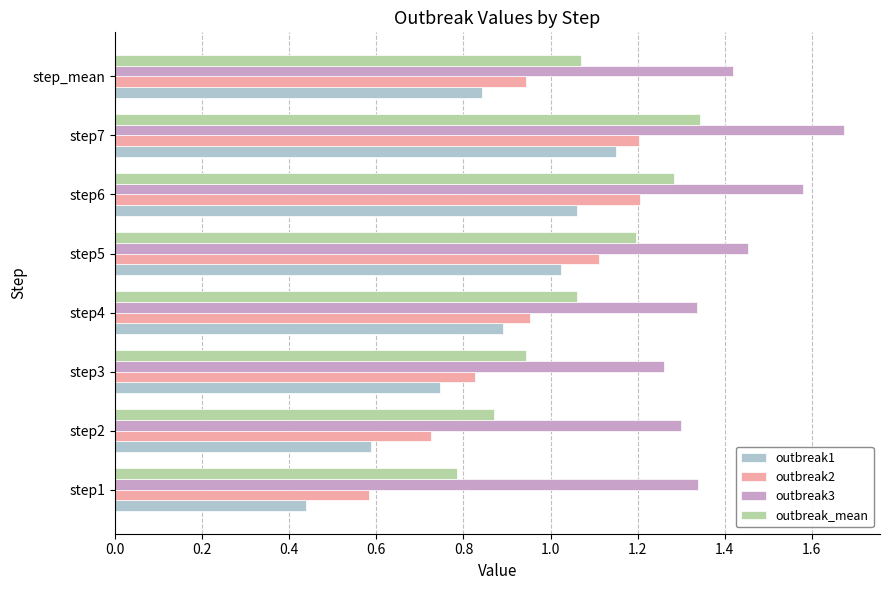

Rank the series by their average value, from lowest to highest.

outbreak1, outbreak2, outbreak_mean, outbreak3